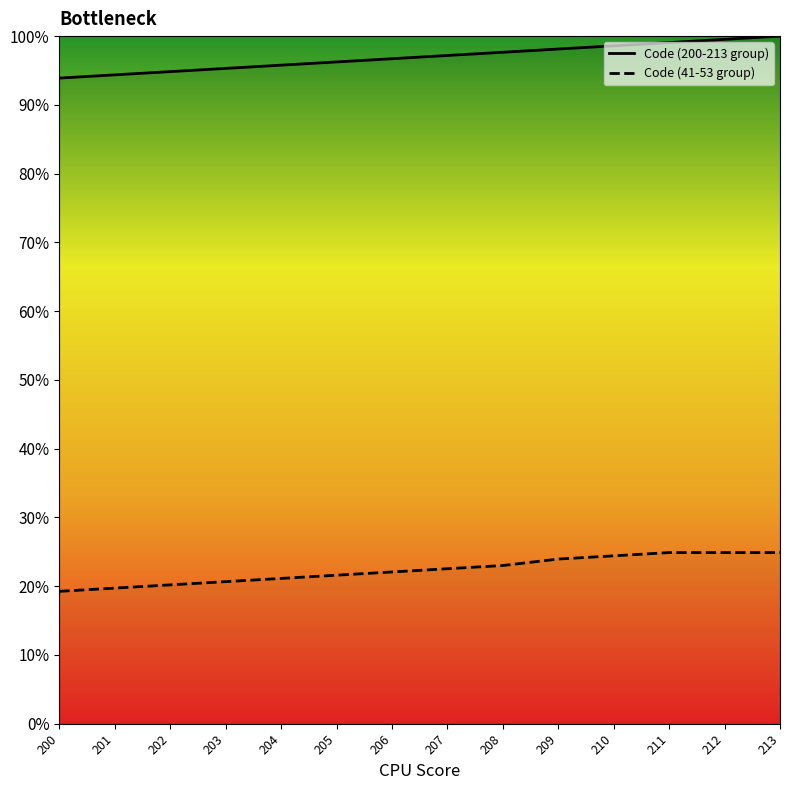

Count the number of categories in the chart.

14